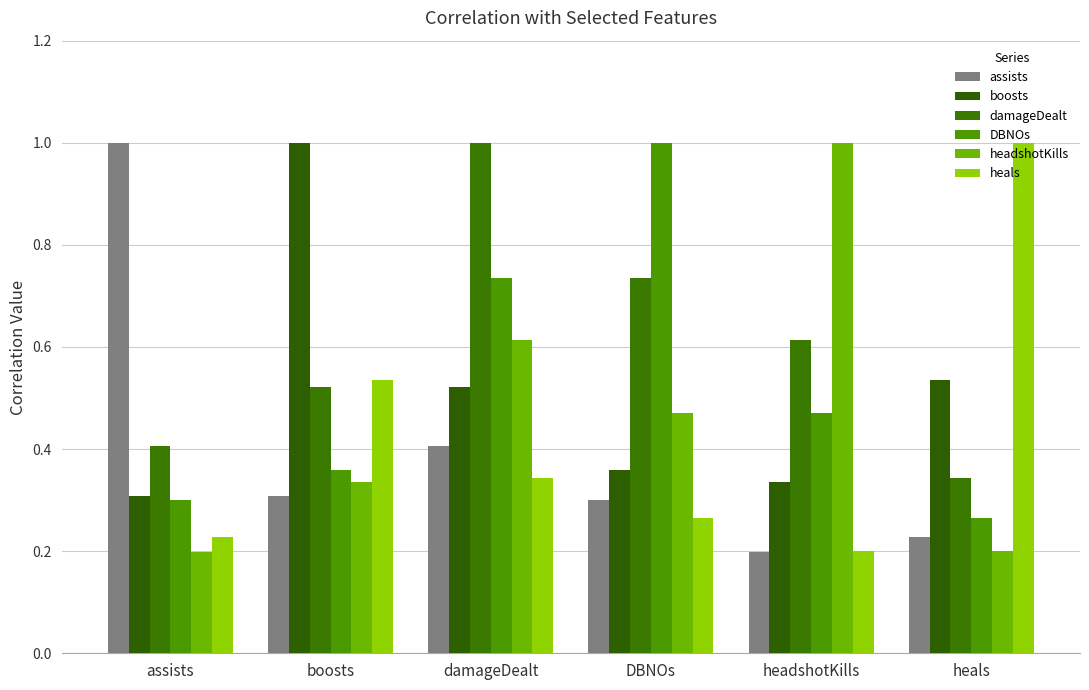

What are all the series names shown in the legend?

assists, boosts, damageDealt, DBNOs, headshotKills, heals